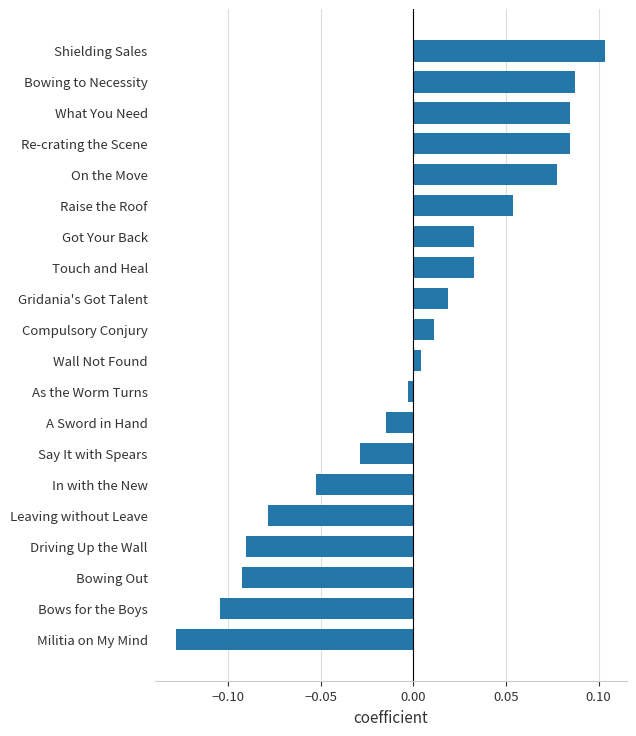

Which label corresponds to the smallest value in the chart?

Militia on My Mind